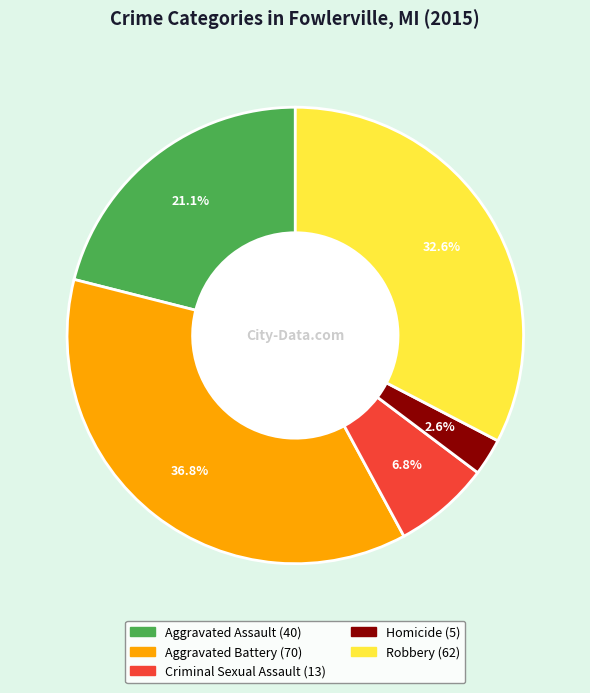

Which category has the smallest portion of the pie?

Homicide